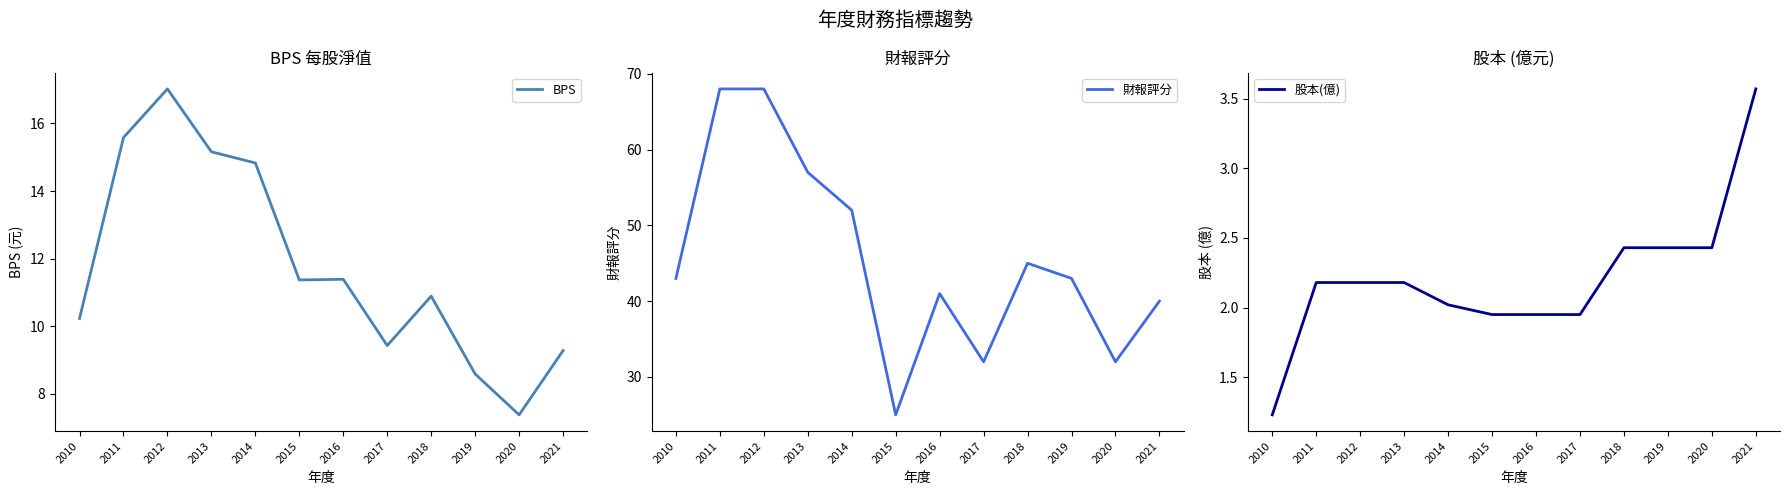

What is the average value of the BPS series?

11.8